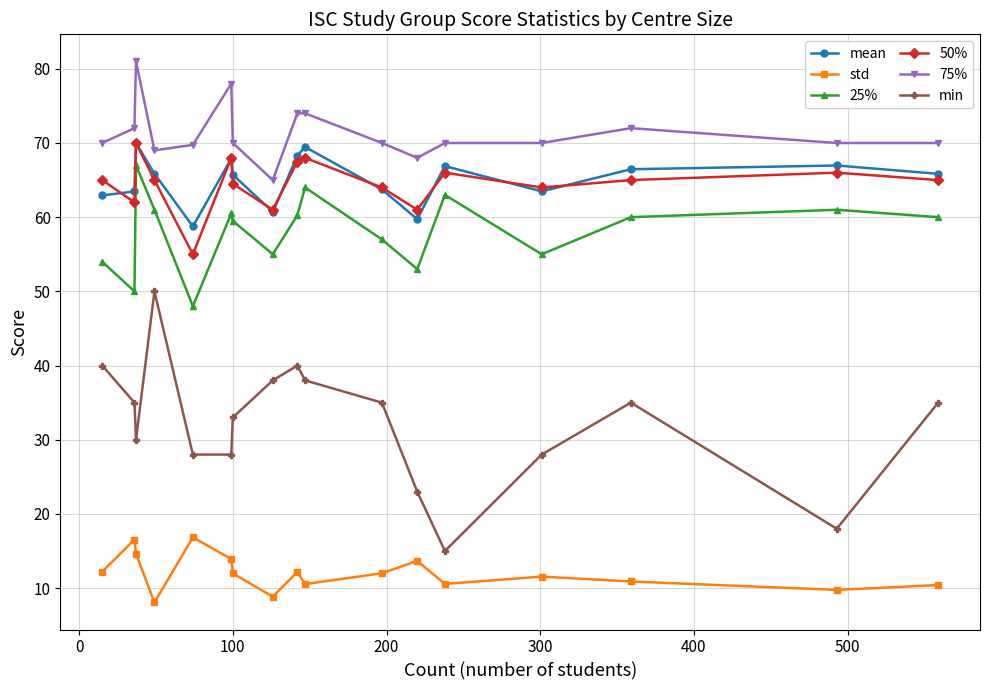

What is the value of the std point at the 15th from the left?

10.9